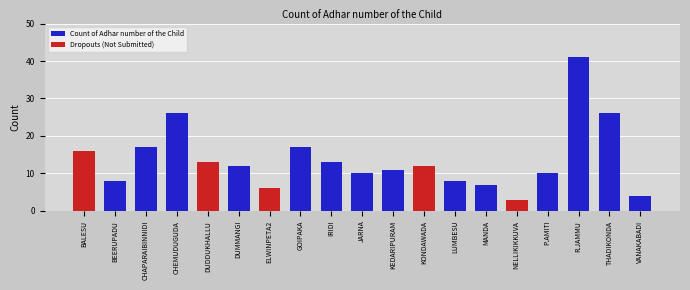

What is the sum of the values at CHEMUDUGUDA and IRIDI?

39